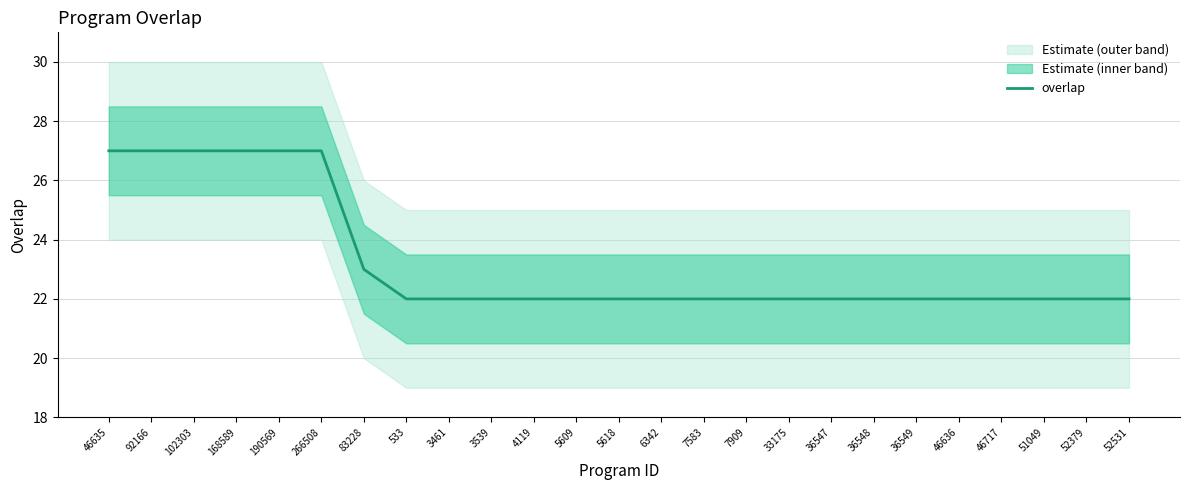

At which category does the chart reach its peak across all series?

46635